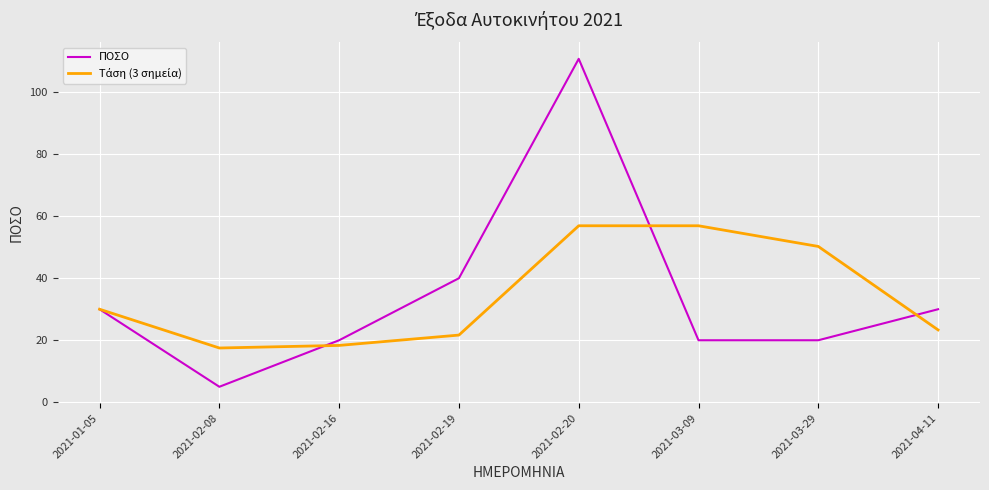

Which series has the widest spread of values?

ΠΟΣΟ